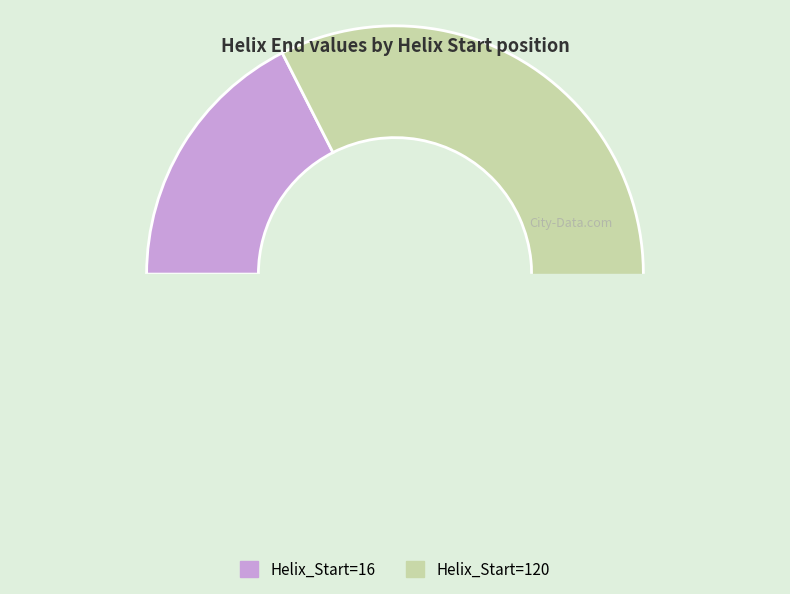

What is the change in value from Helix_Start=16 to Helix_Start=120?

+104